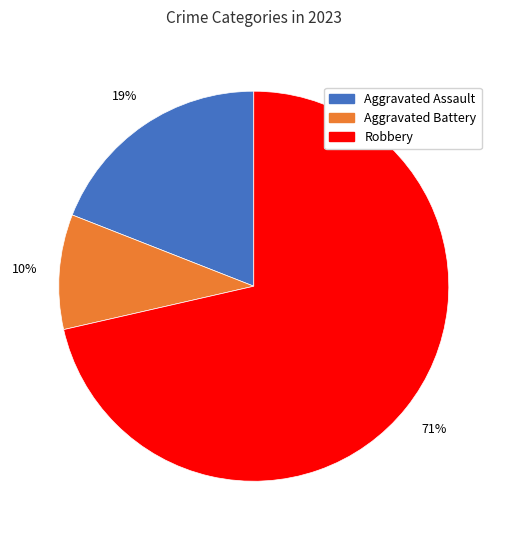

To the nearest percent, what is the average slice percentage?

33%